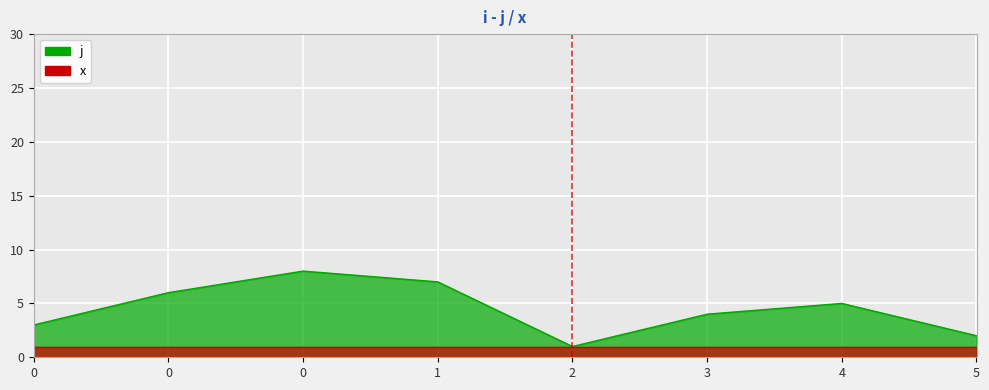

What is the value of the 4th point from the left?

7